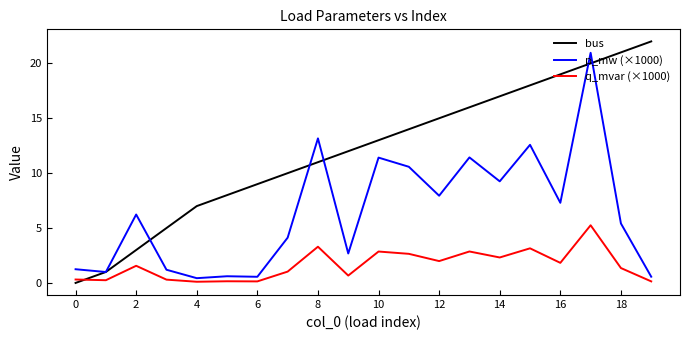

What is the maximum value for bus?

22.0